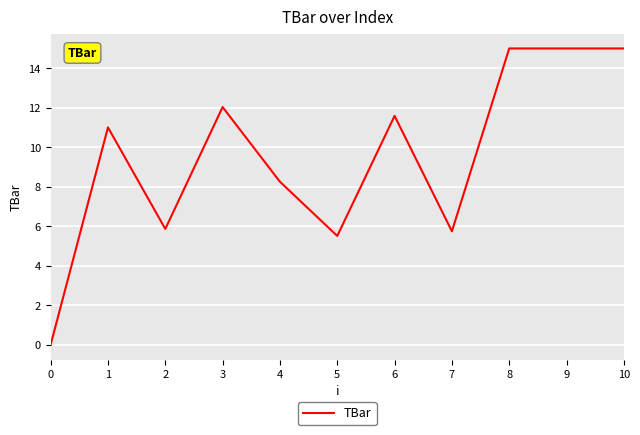

Reading right to left, extract all data points from this chart.

10=15.0	9=15.0	8=15.0	7=5.7	6=11.6	5=5.5	4=8.3	3=12.0	2=5.9	1=11.0	0=0.0